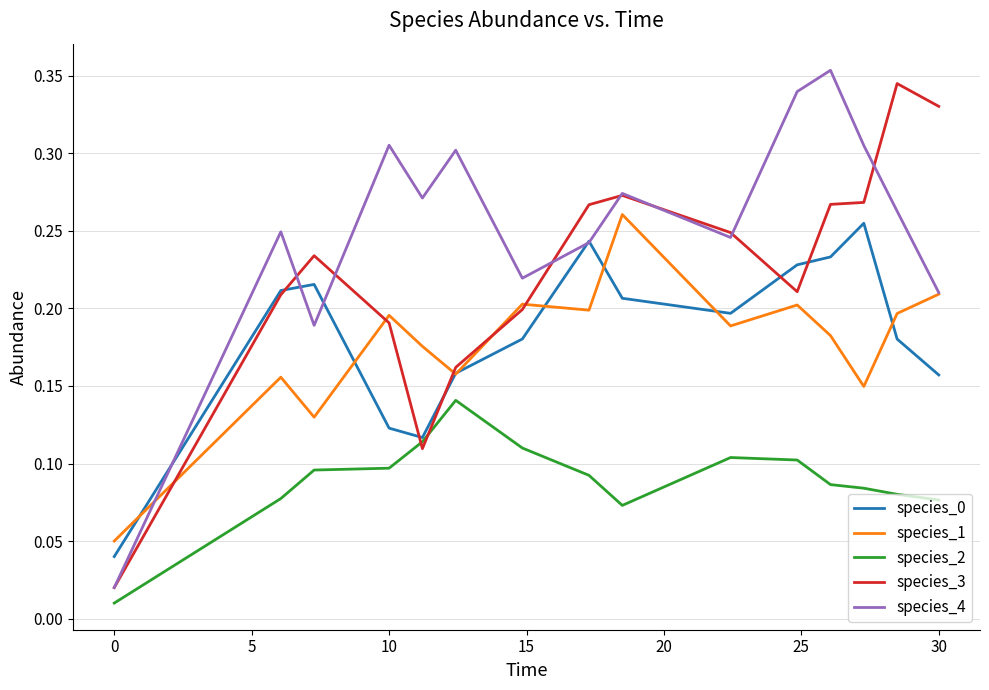

True or false: species_3 and species_2 cross at least once.

True